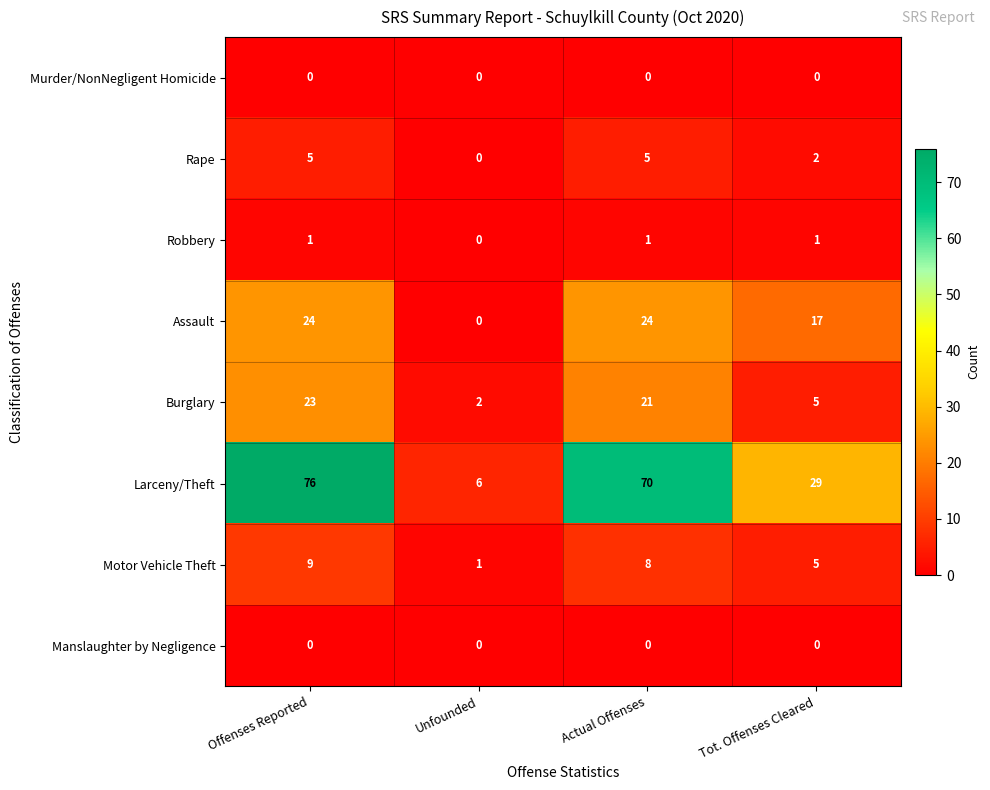

At which category is the sum across all series the highest?

Offenses Reported